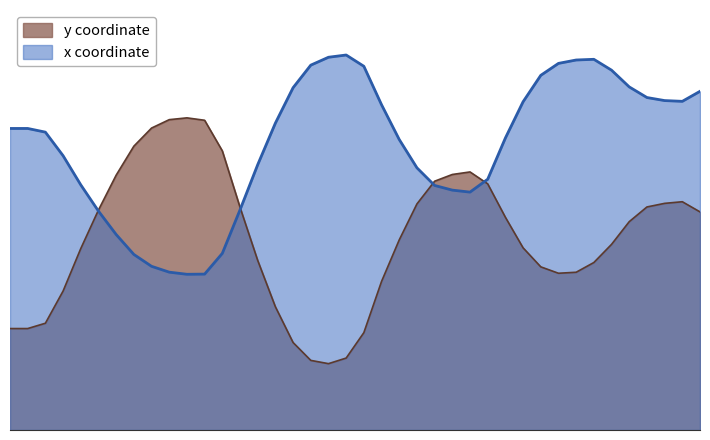

What is the difference between the highest and lowest values at 76449041?

119.3